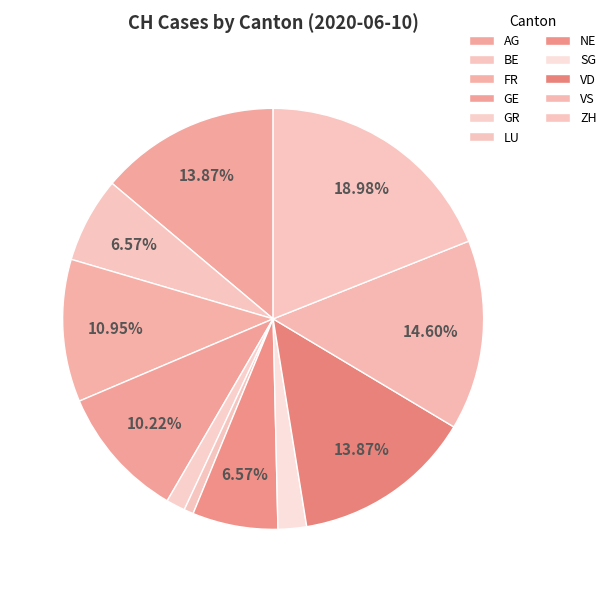

How many segments does this pie chart have?

11